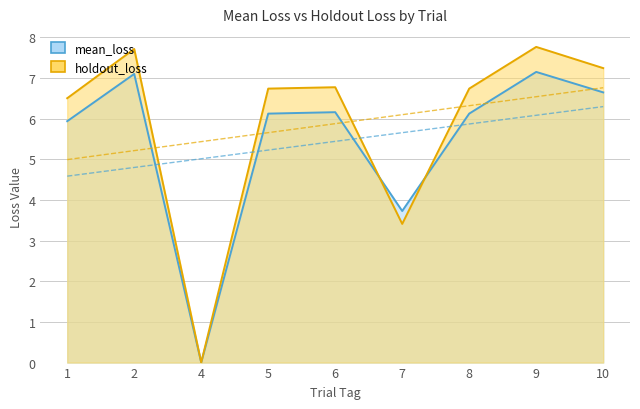

Which has a higher value, 2 or 1?

2